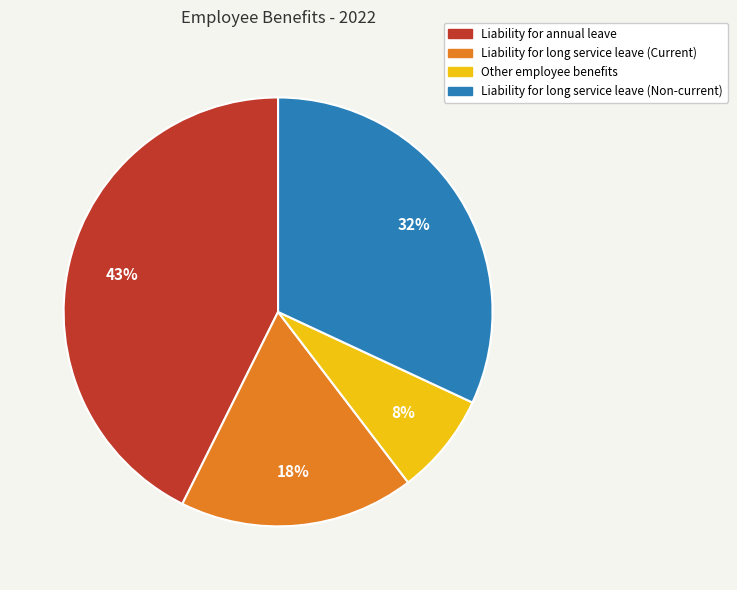

Between Liability for long service leave (Non-current) and Other employee benefits, which is larger?

Liability for long service leave (Non-current)